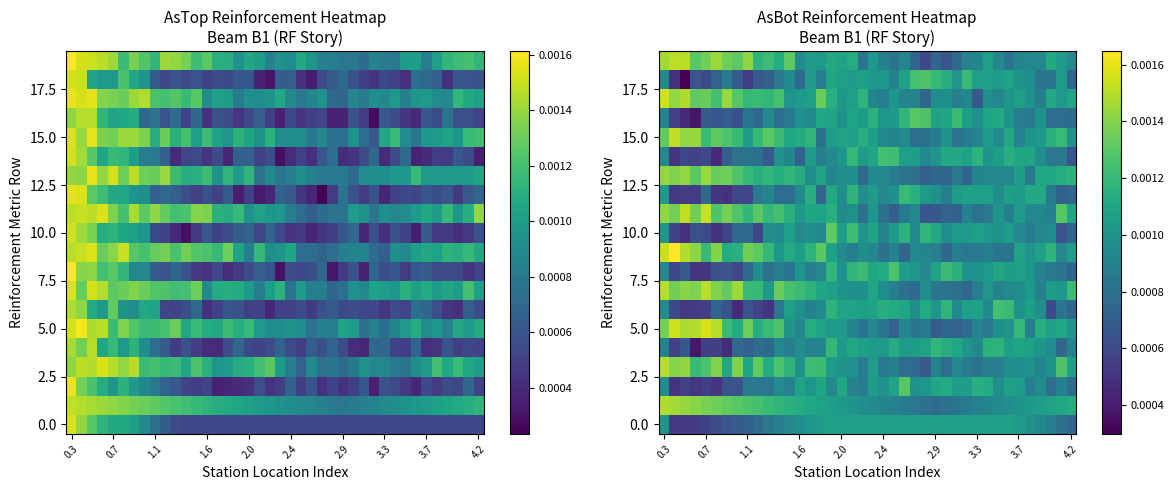

At which category is the sum across all series the highest?

0.3